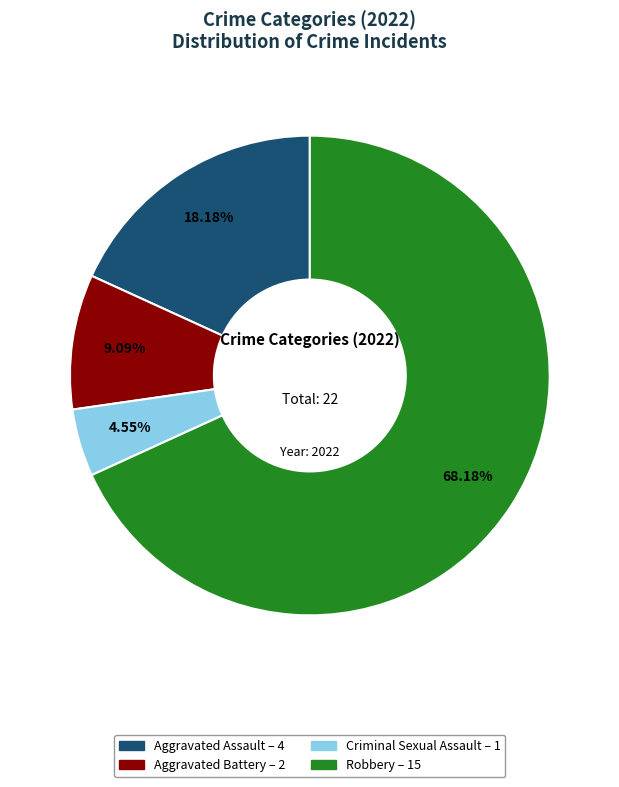

To the nearest percent, what portion does Aggravated Battery represent?

9%